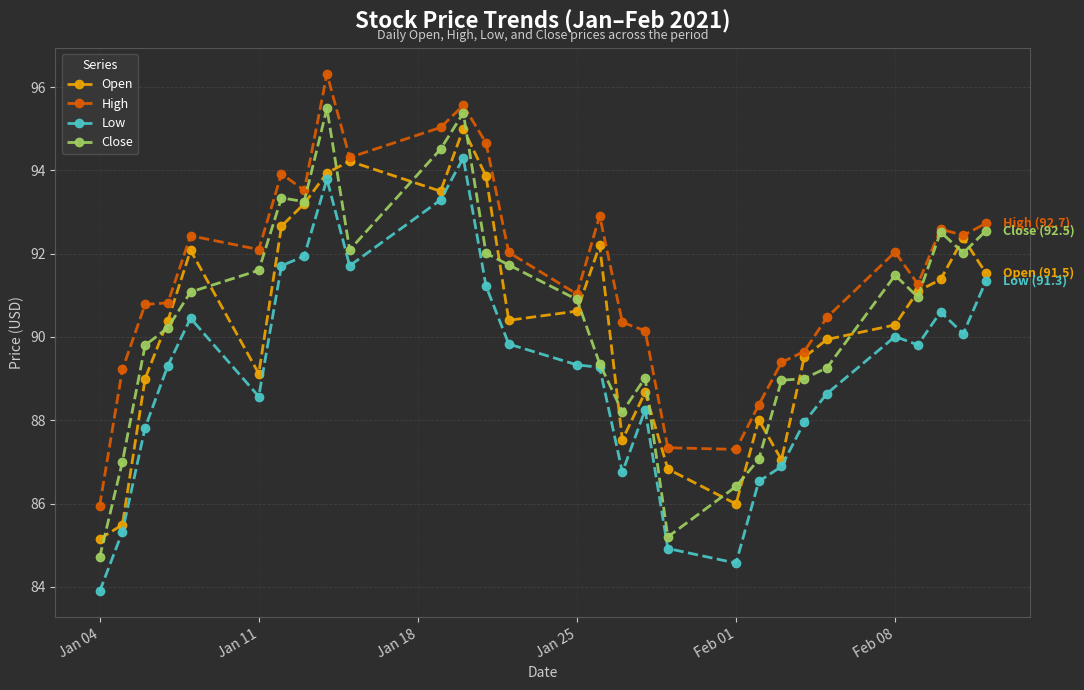

What is the minimum value shown in the chart?

83.9